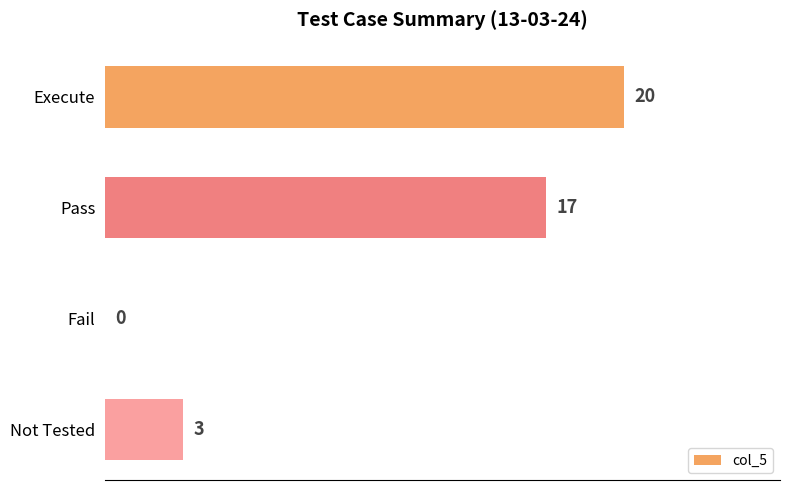

How many categories are shown in the chart?

4